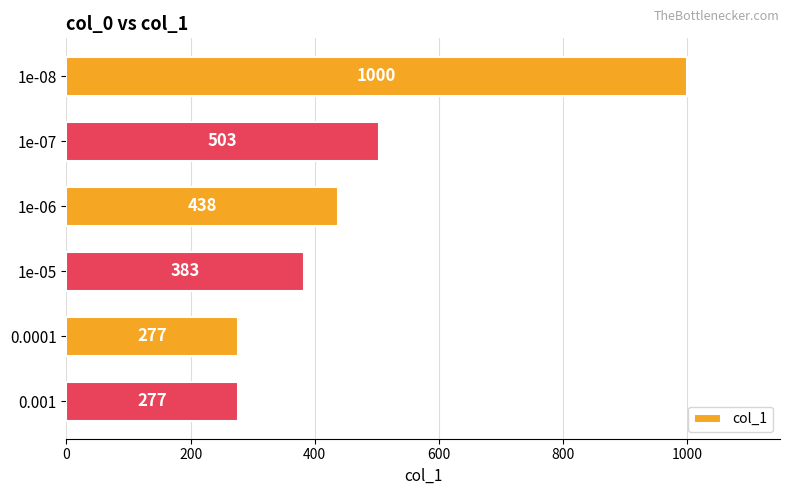

What is the change in value from 1e-05 to 0.0001?

-106